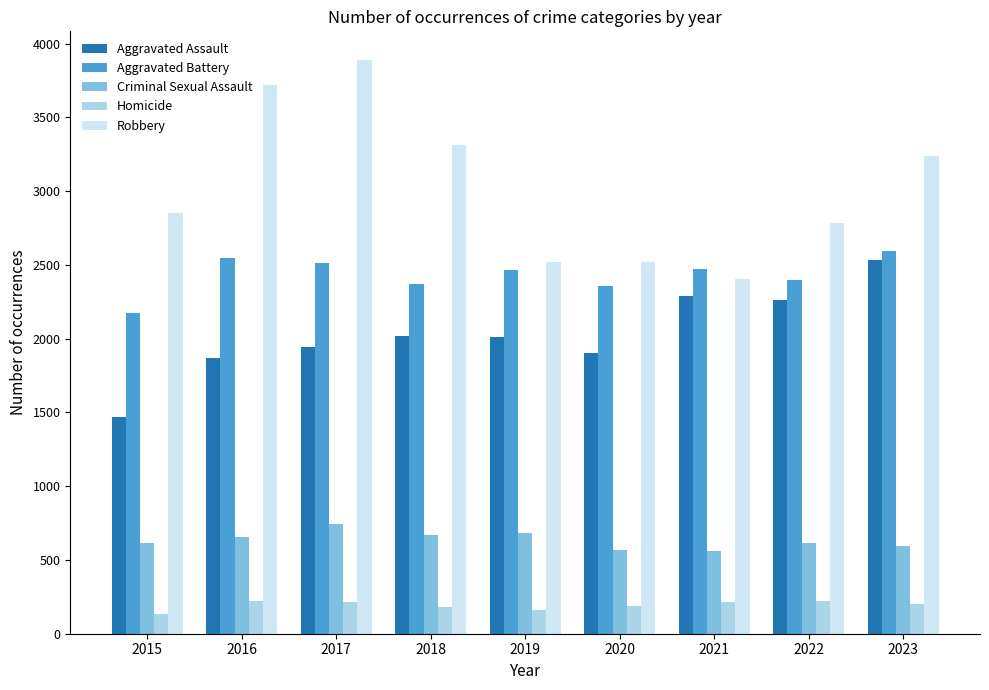

At 2015, list the series in order from largest to smallest.

Robbery, Aggravated Battery, Aggravated Assault, Criminal Sexual Assault, Homicide